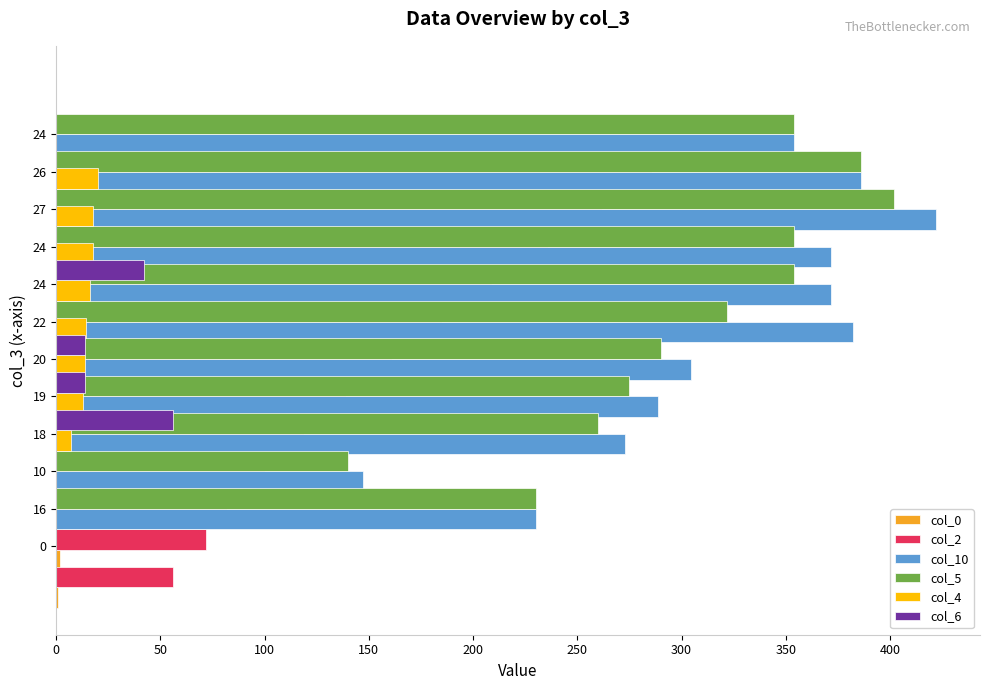

Which series has the largest total across all categories?

col_10